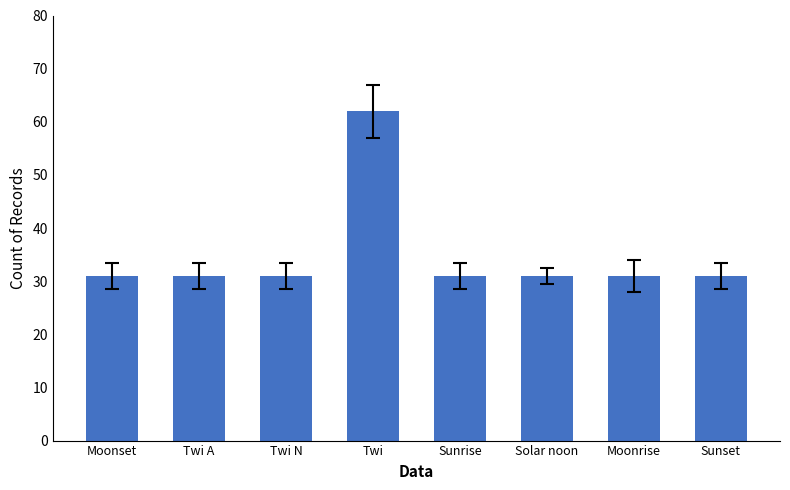

Approximately how many times larger is the value at Moonset compared to Sunset?

1.0